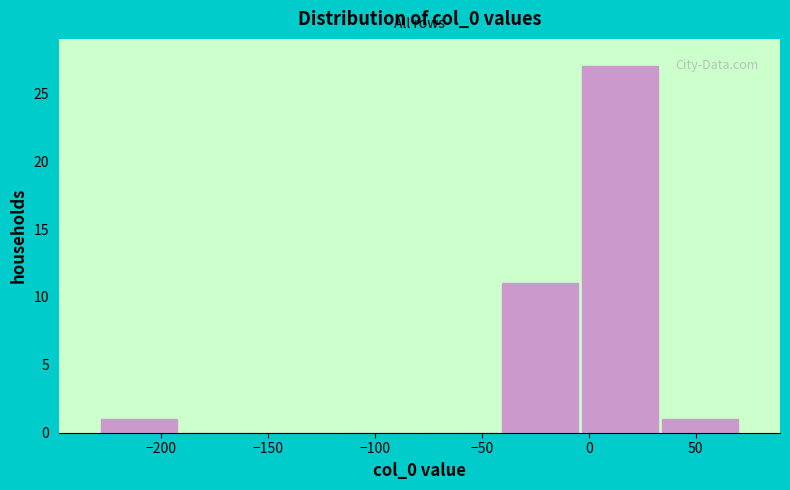

Reading left to right, list every bar in this chart as the range it spans on the x-axis followed by its height. Neither the bar edges nor the heights are printed on the chart, so give them approximately, as read against the axes.

-230 to -190: 1
-190 to -155: 0
-155 to -115: 0
-115 to -80: 0
-80 to -40: 0
-40 to -5: 11
-5 to 35: 27
35 to 70: 1